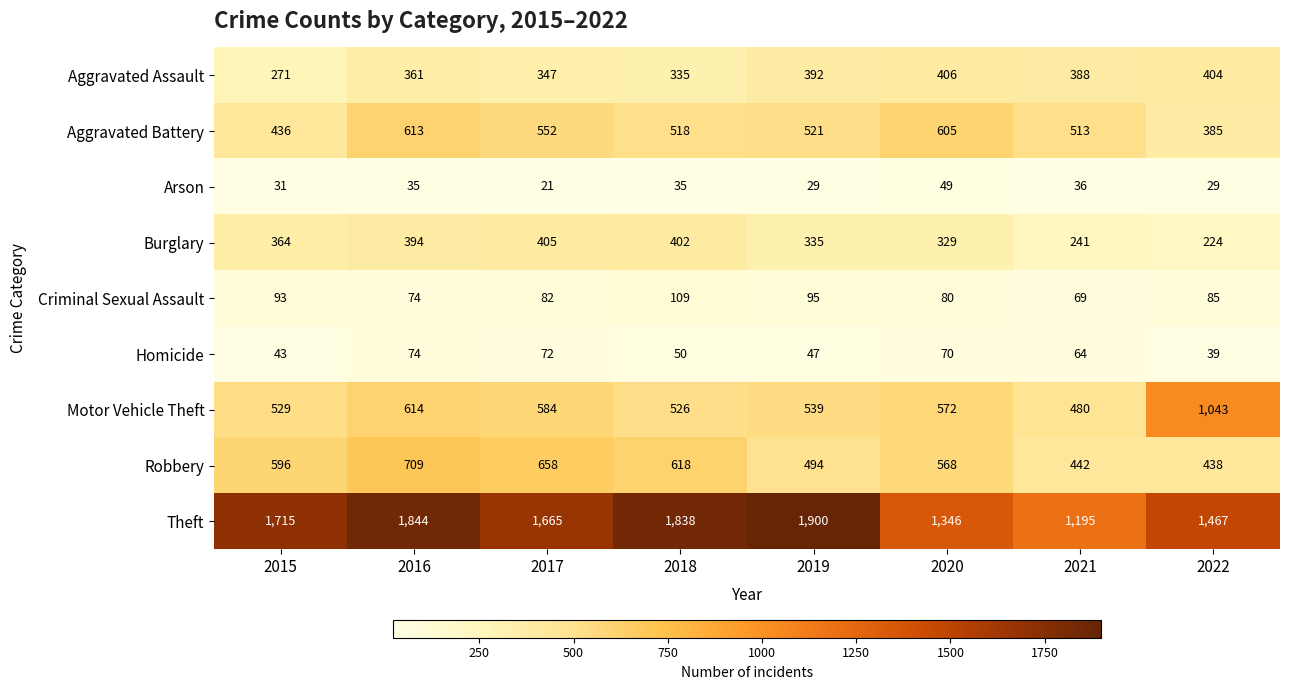

Between 2019 and 2020, which series saw the biggest shift?

Theft